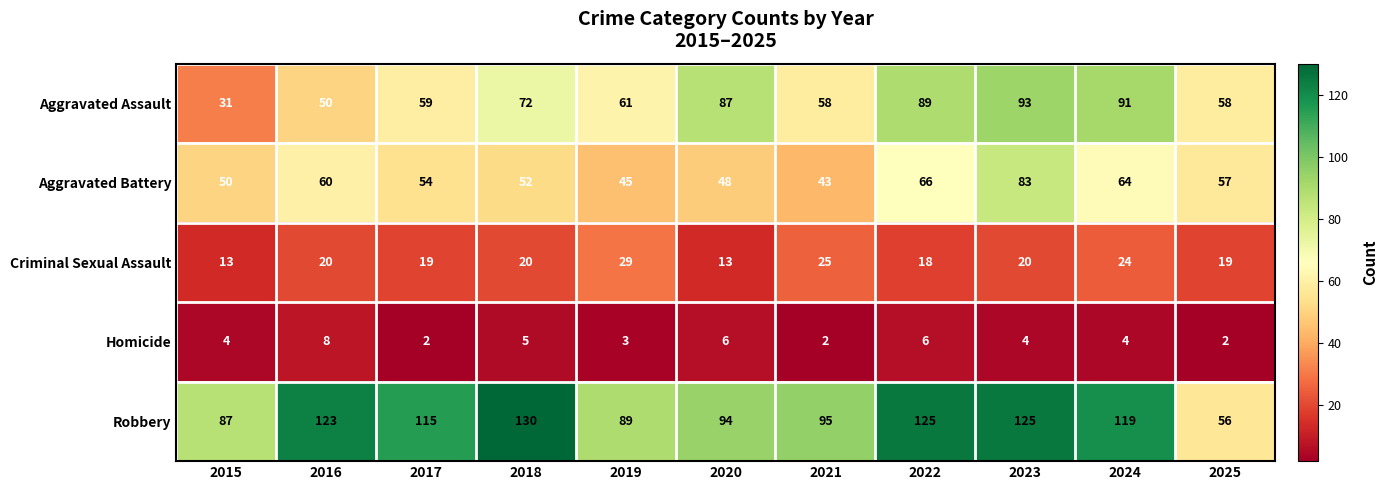

The value of Aggravated Battery at 2017 is 54. True or false?

True